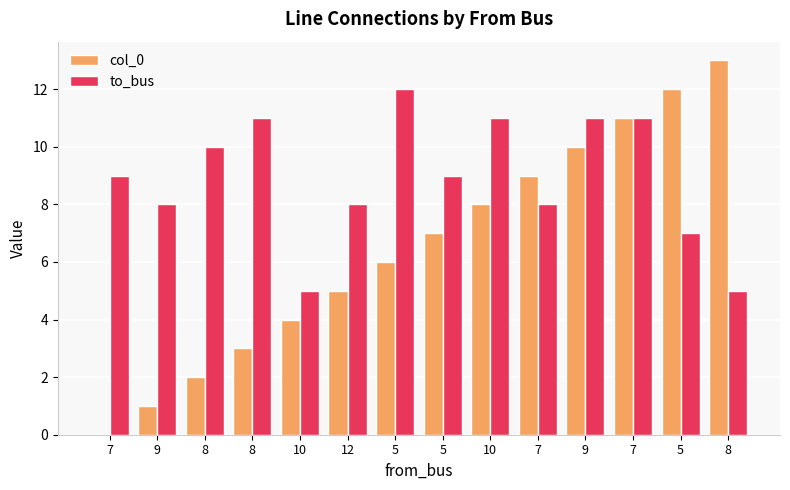

Which category has the lowest value across all series?

7